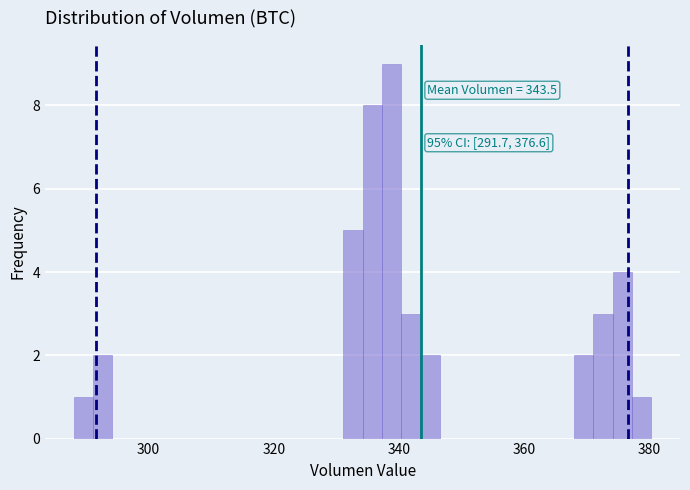

Around what value on the x-axis is the tallest bar? Give the approximate position of its centre, as read against the axis.

338